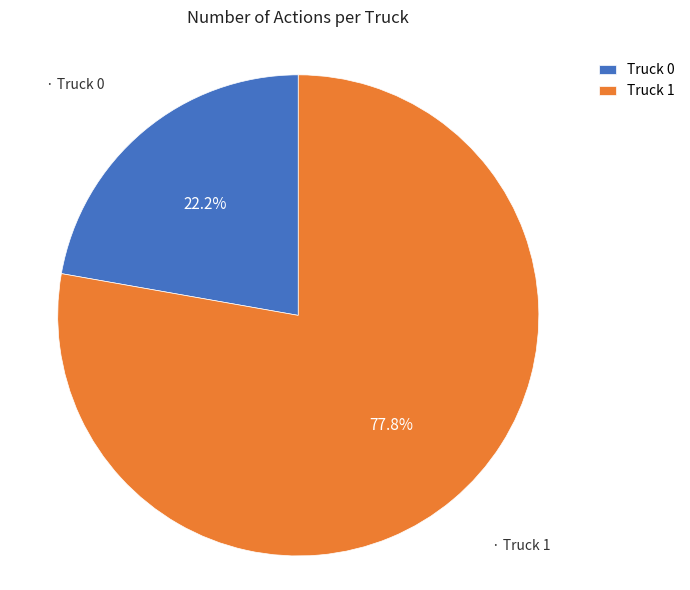

Is there any slice that represents more than half of the pie?

Yes